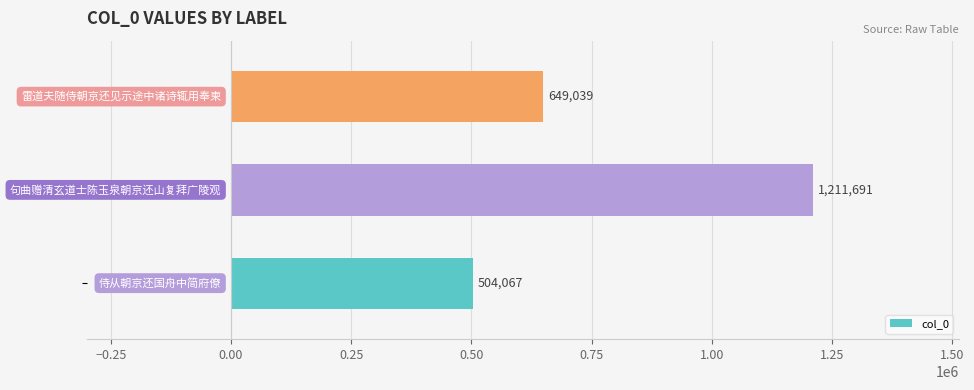

How many values are below 649039?

1